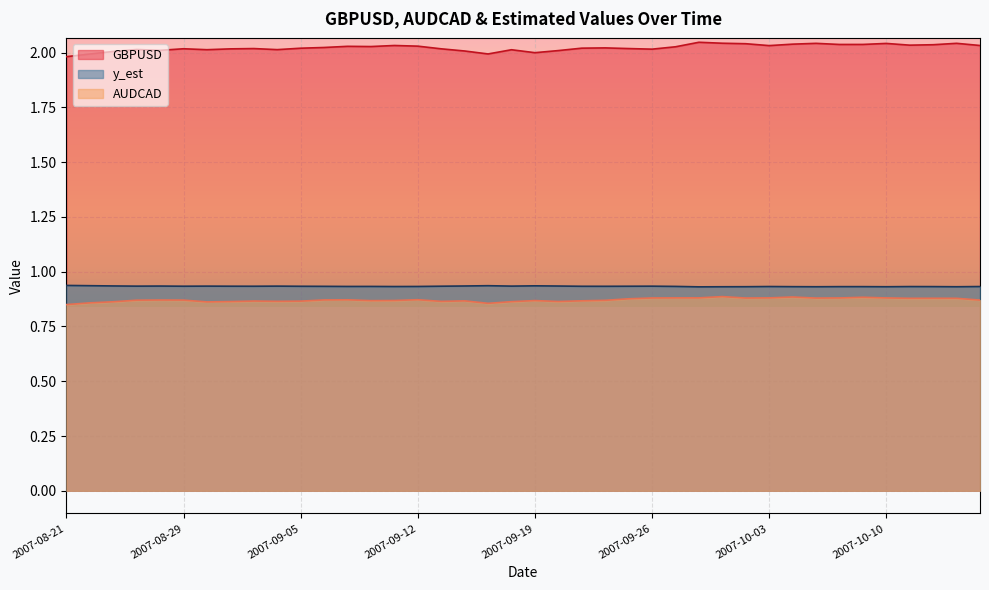

Reading left to right, list all the values displayed in this chart.

GBPUSD: 2.0	2.0	2.0	2.0	2.0	2.0	2.0	2.0	2.0	2.0	2.0	2.0	2.0	2.0	2.0	2.0	2.0	2.0	2.0	2.0	2.0	2.0	2.0	2.0	2.0	2.0	2.0	2.0	2.0	2.0	2.0	2.0	2.0	2.0	2.0	2.0	2.0	2.0	2.0	2.0
y_est: 0.9	0.9	0.9	0.9	0.9	0.9	0.9	0.9	0.9	0.9	0.9	0.9	0.9	0.9	0.9	0.9	0.9	0.9	0.9	0.9	0.9	0.9	0.9	0.9	0.9	0.9	0.9	0.9	0.9	0.9	0.9	0.9	0.9	0.9	0.9	0.9	0.9	0.9	0.9	0.9
AUDCAD: 0.8	0.9	0.9	0.9	0.9	0.9	0.9	0.9	0.9	0.9	0.9	0.9	0.9	0.9	0.9	0.9	0.9	0.9	0.9	0.9	0.9	0.9	0.9	0.9	0.9	0.9	0.9	0.9	0.9	0.9	0.9	0.9	0.9	0.9	0.9	0.9	0.9	0.9	0.9	0.9